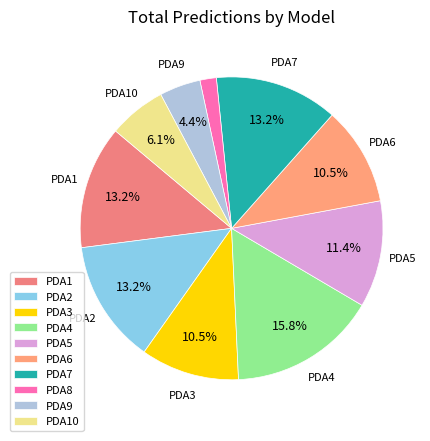

What is the smallest slice in the pie chart?

PDA8